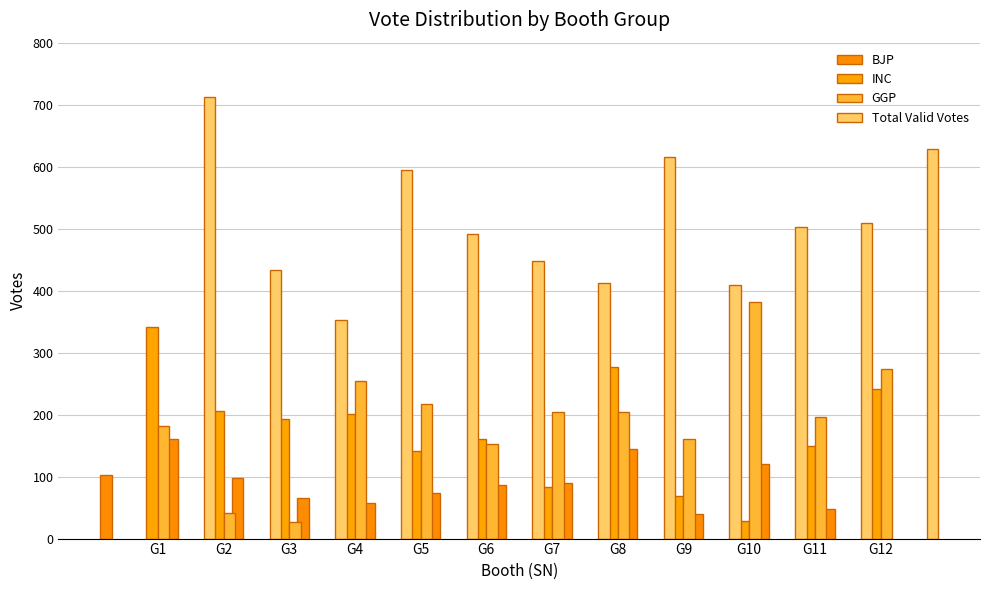

Rank the series at G8 from highest to lowest value.

Total Valid Votes, INC, GGP, BJP